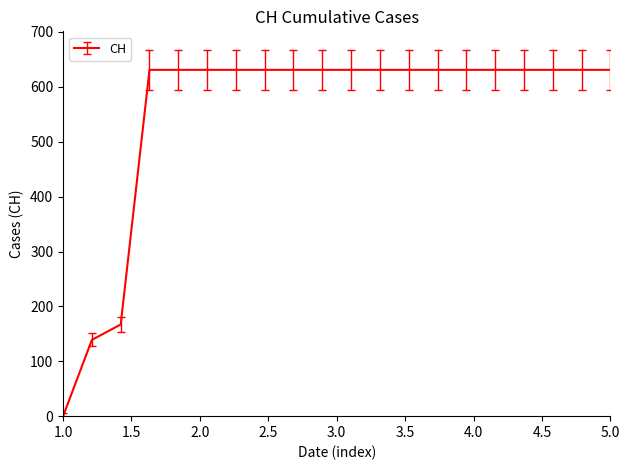

Does the chart display data point markers on the line(s)?

No